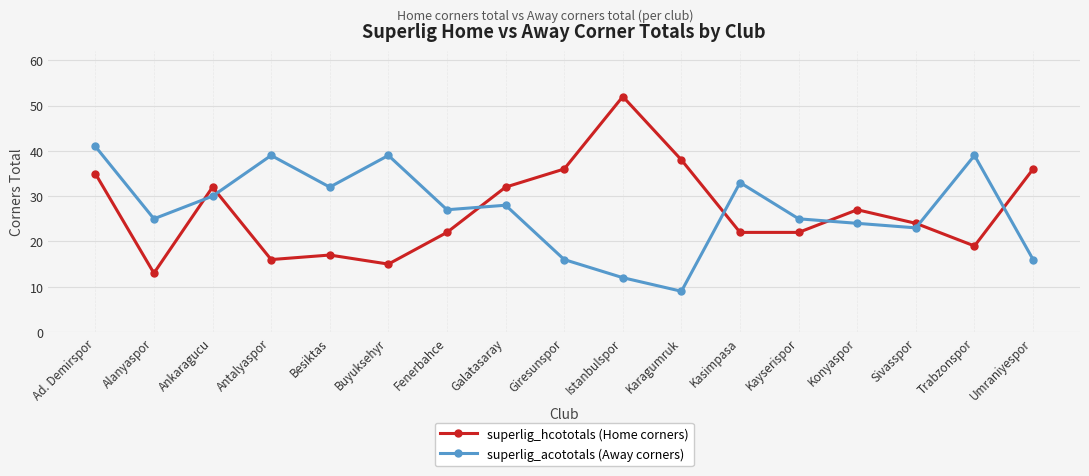

At which label does superlig_acototals (Away corners) first exceed 27?

Ad. Demirspor